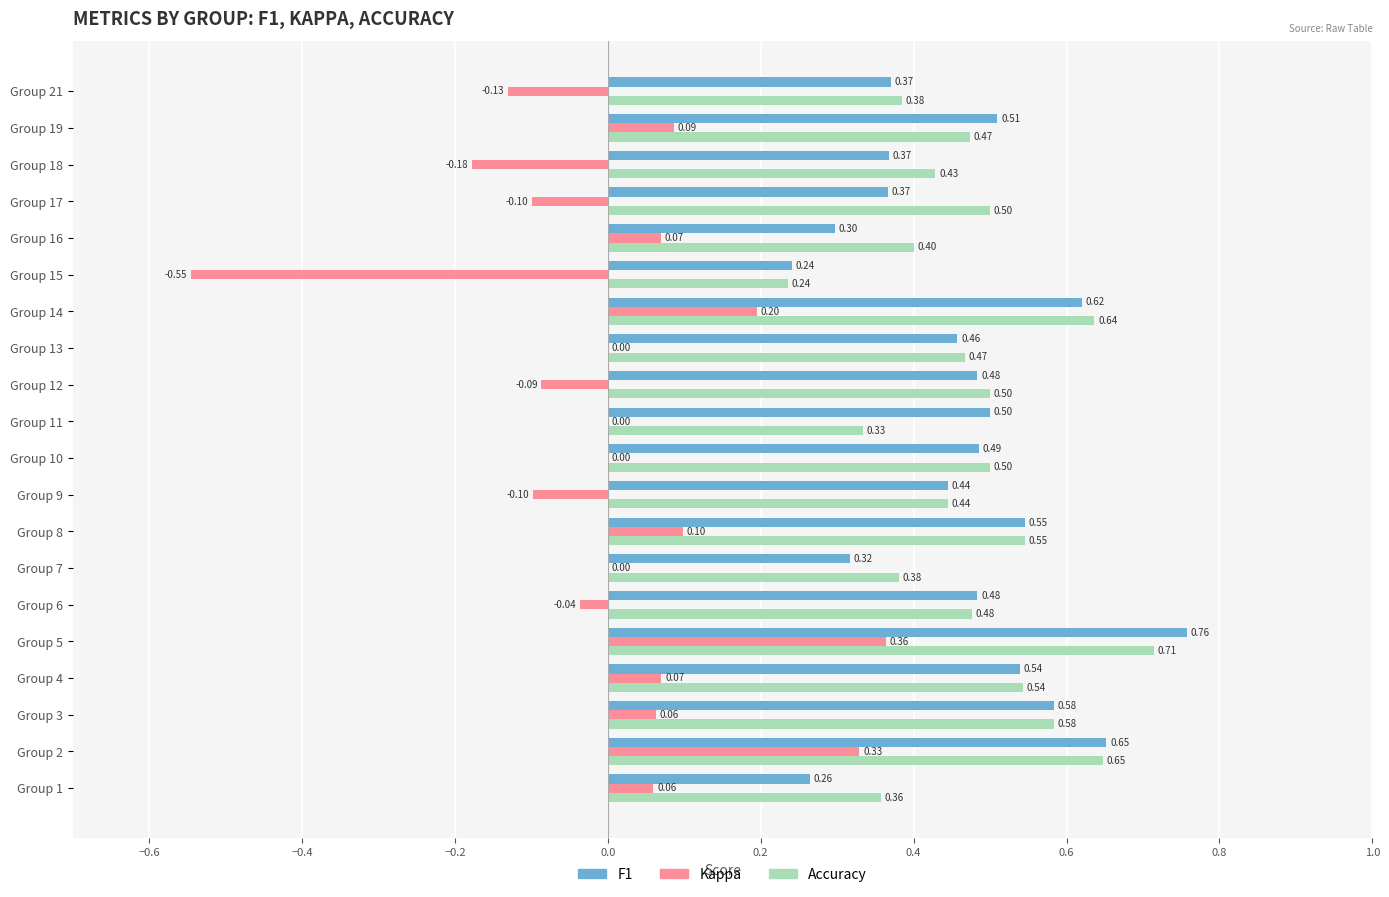

At which category is the sum across all series the highest?

Group 5